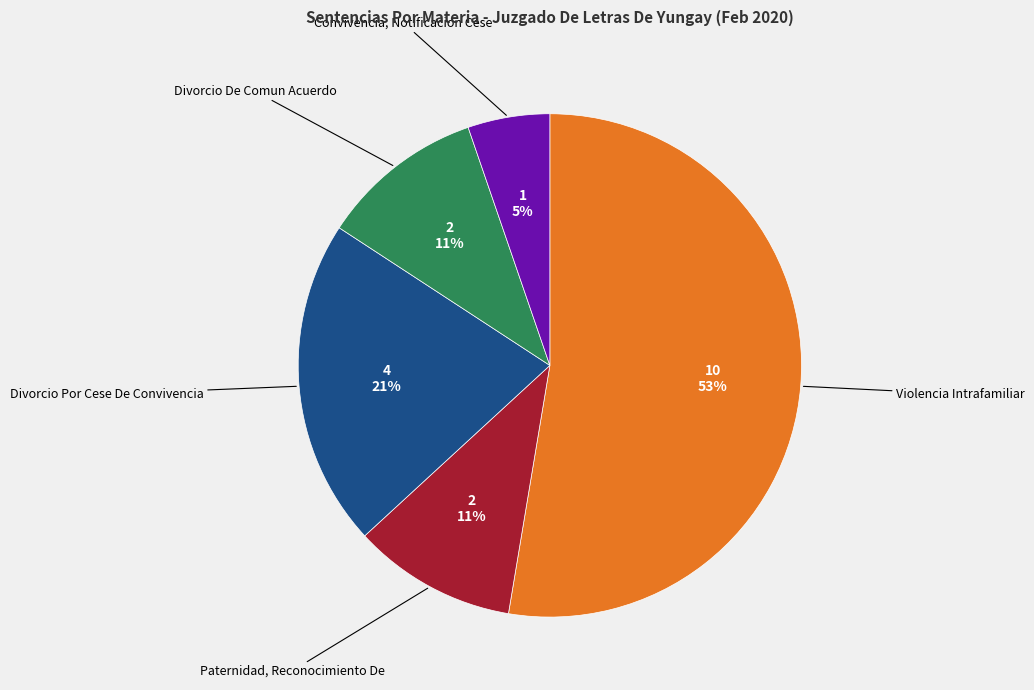

To the nearest percent, what is the average slice percentage?

20%